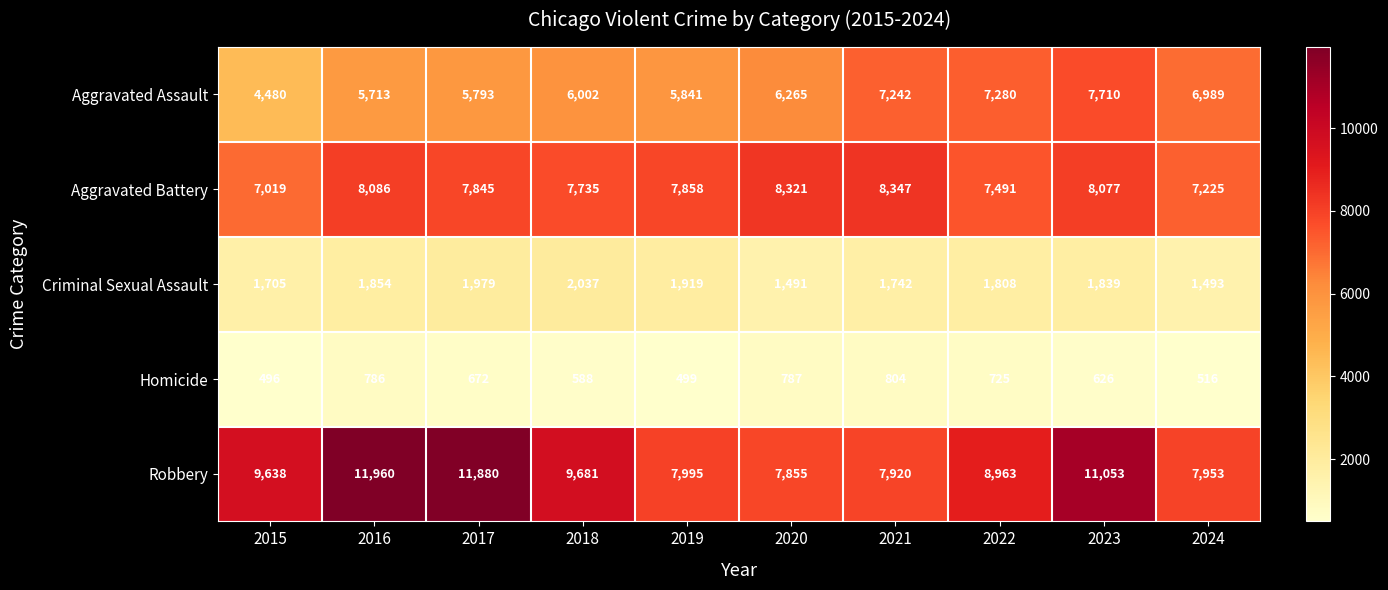

Rank the series at 2018 from lowest to highest value.

Homicide, Criminal Sexual Assault, Aggravated Assault, Aggravated Battery, Robbery